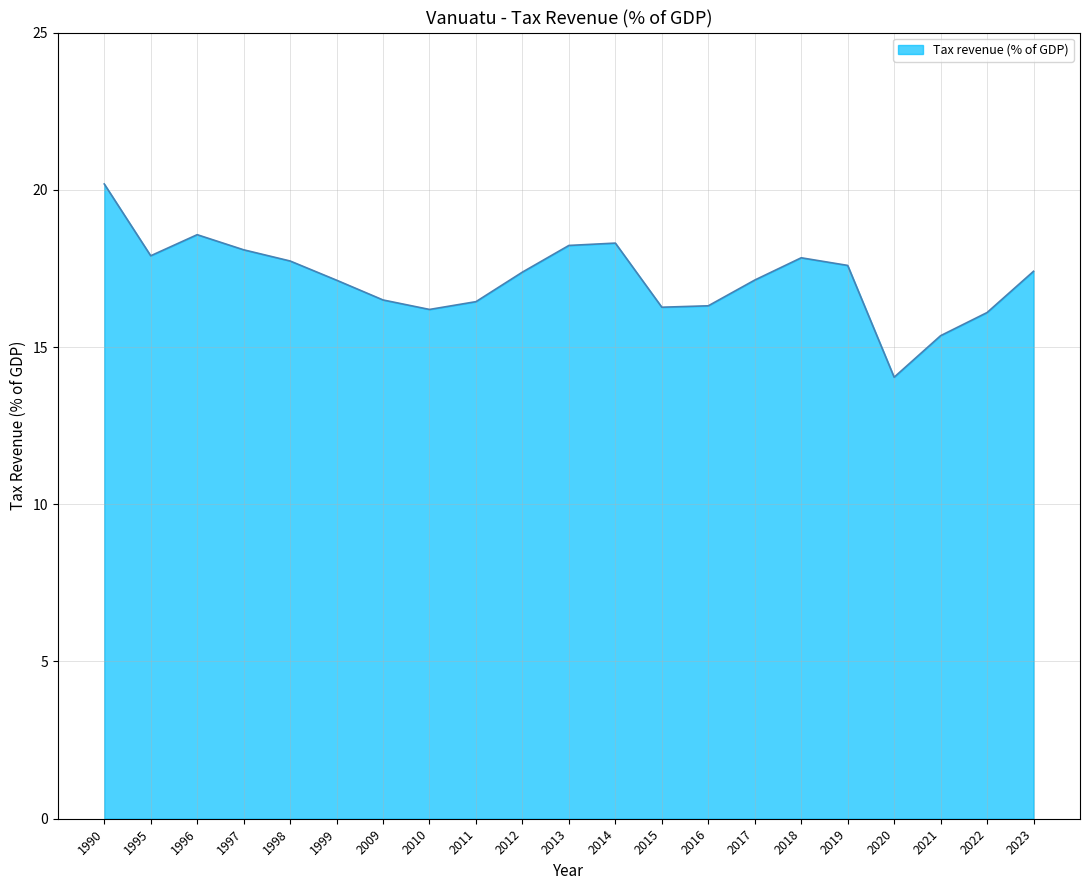

How many lines are shown in the chart?

1